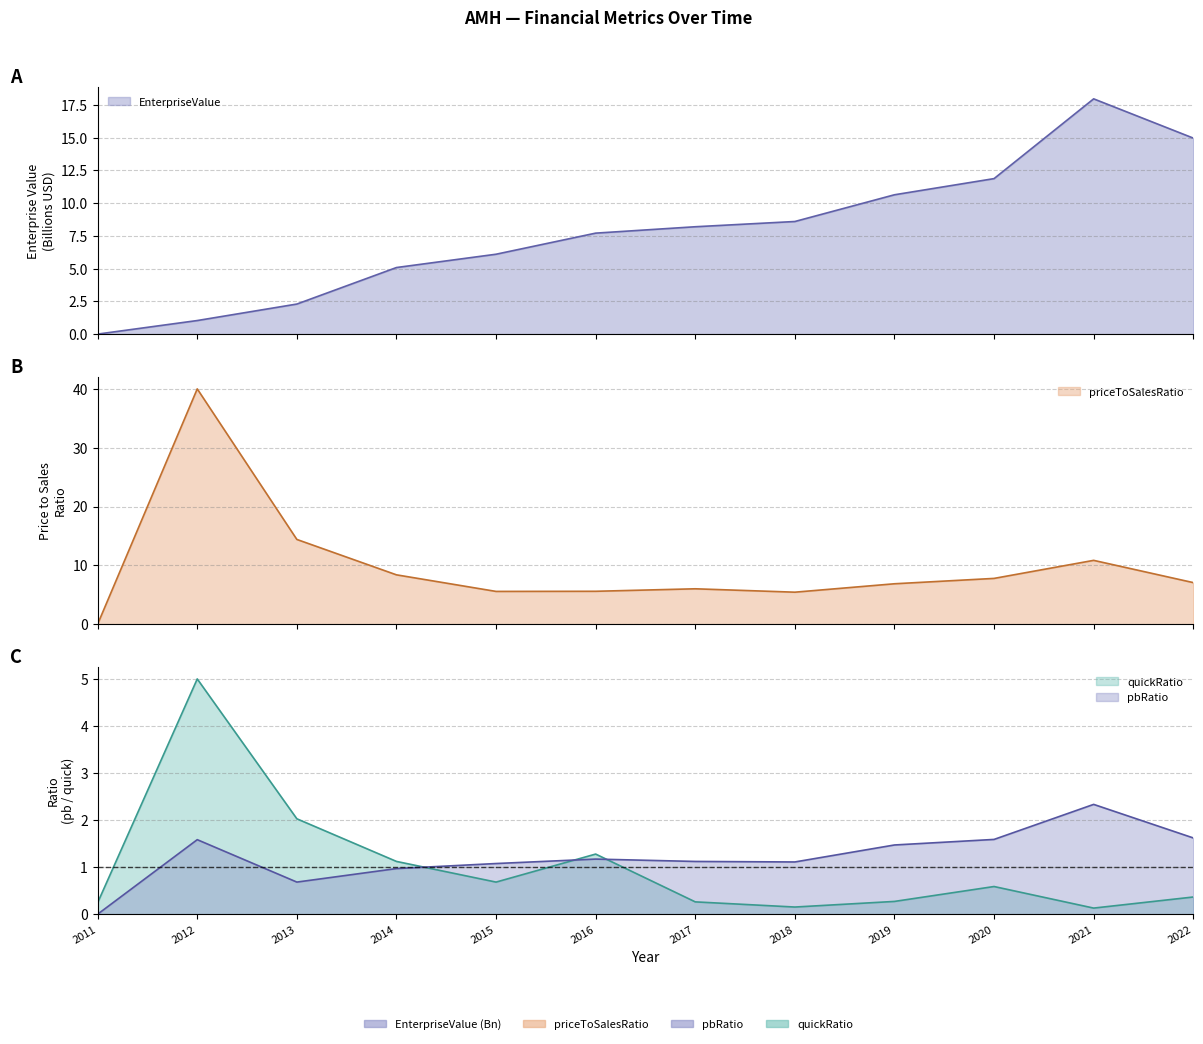

What is the spread (max minus min) of values at 2019?

9.2